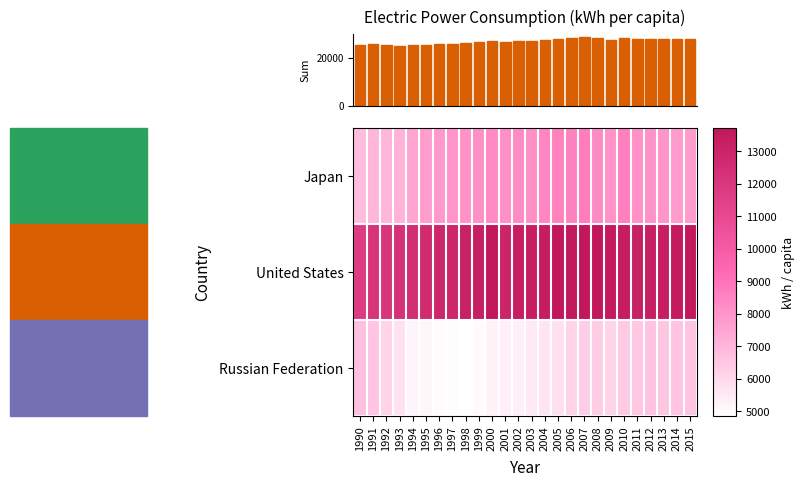

At 2013, list the series in order from smallest to largest.

Russian Federation, Japan, United States, column sum